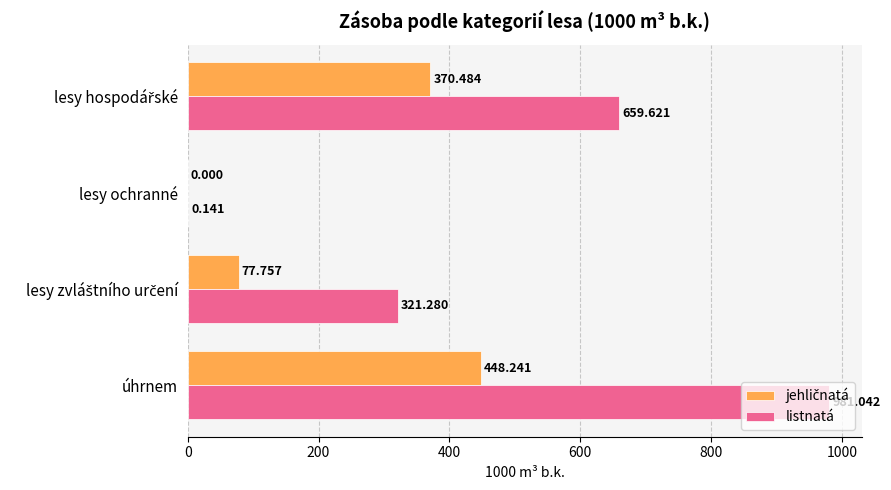

Which series has the largest total across all categories?

listnatá